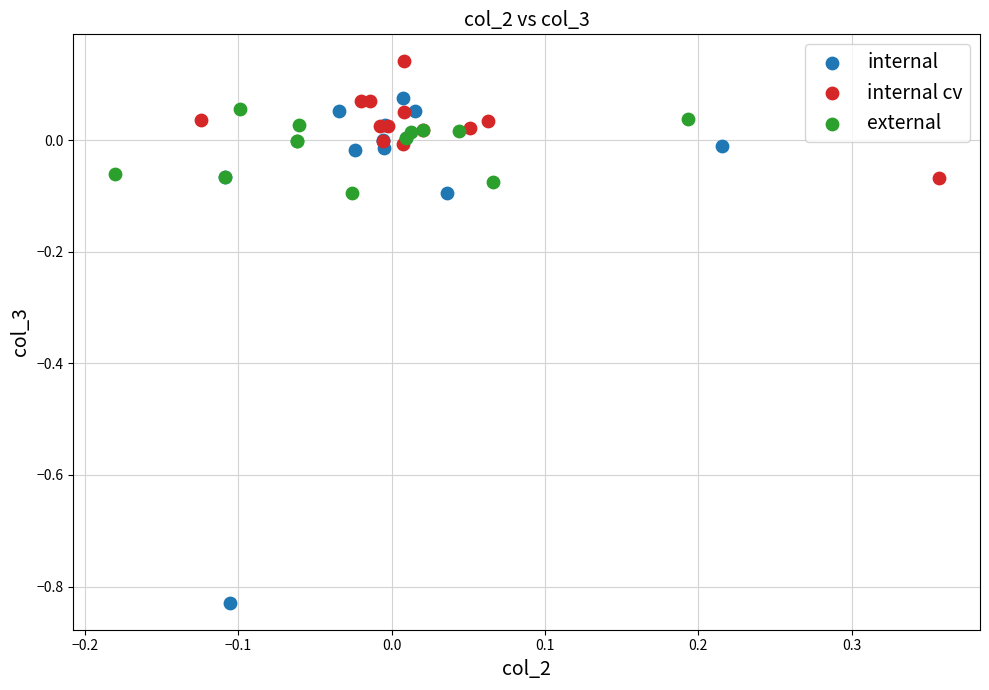

Which series has the widest spread of Y values?

internal